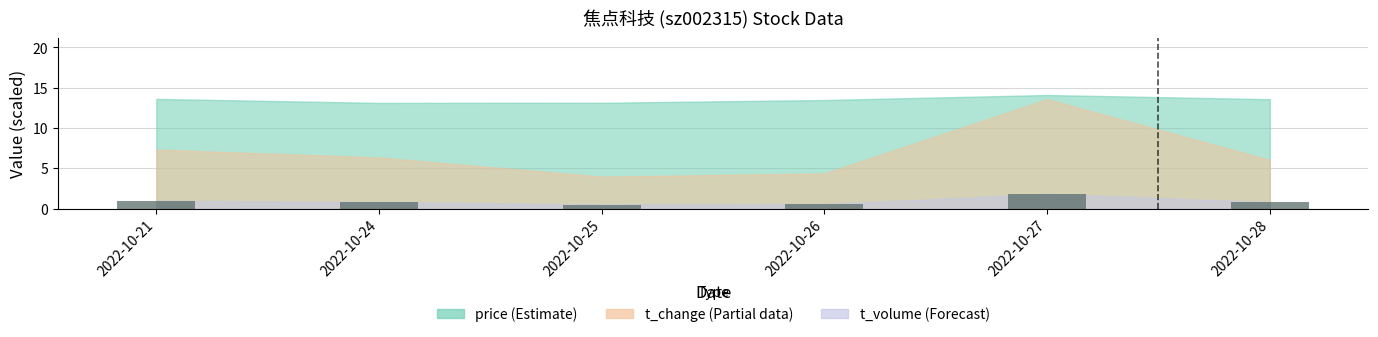

What is the sum of the values at 2022-10-27 and 2022-10-21?

2.8